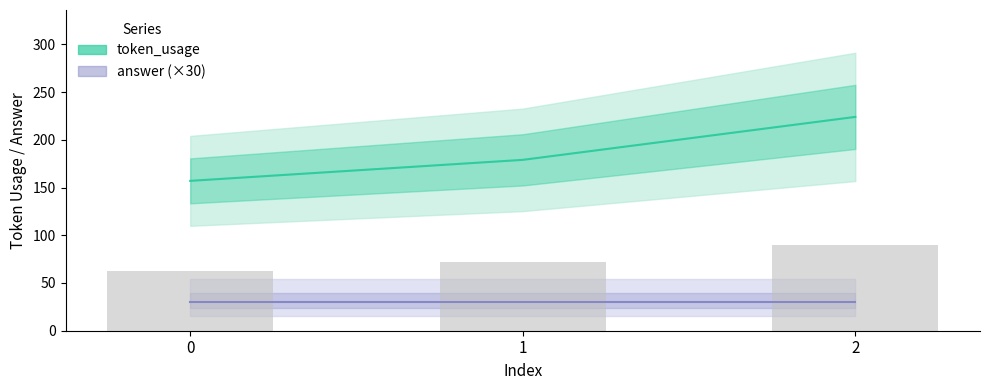

Read the token_usage value at 2.

224